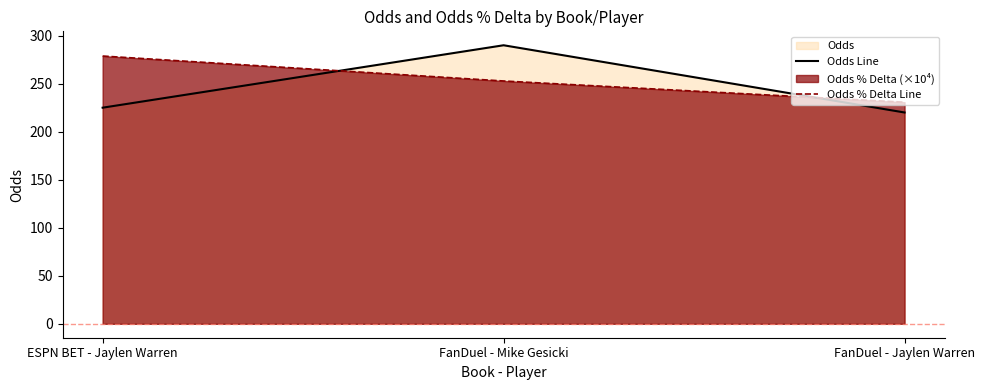

What is the maximum value for Odds Line?

290.0